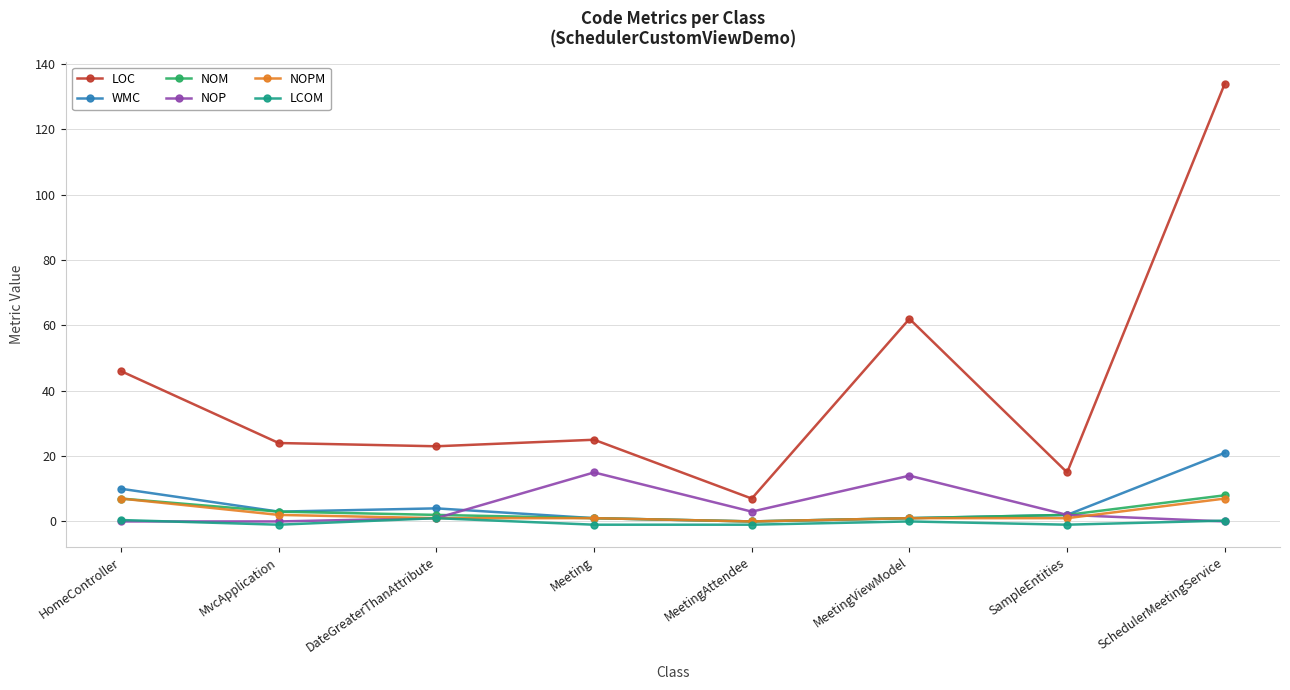

Which series has the largest total across all categories?

LOC